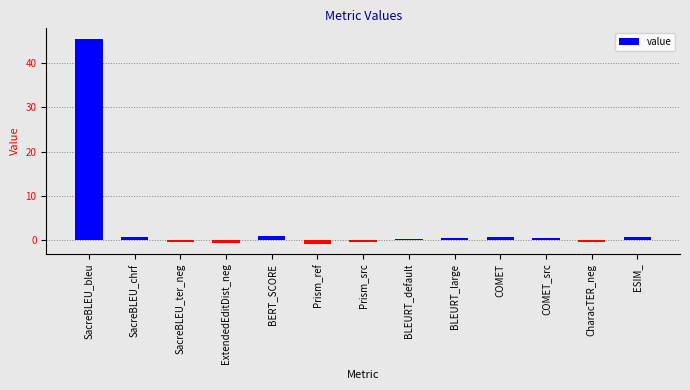

At which category does the chart reach its peak across all series?

SacreBLEU_bleu